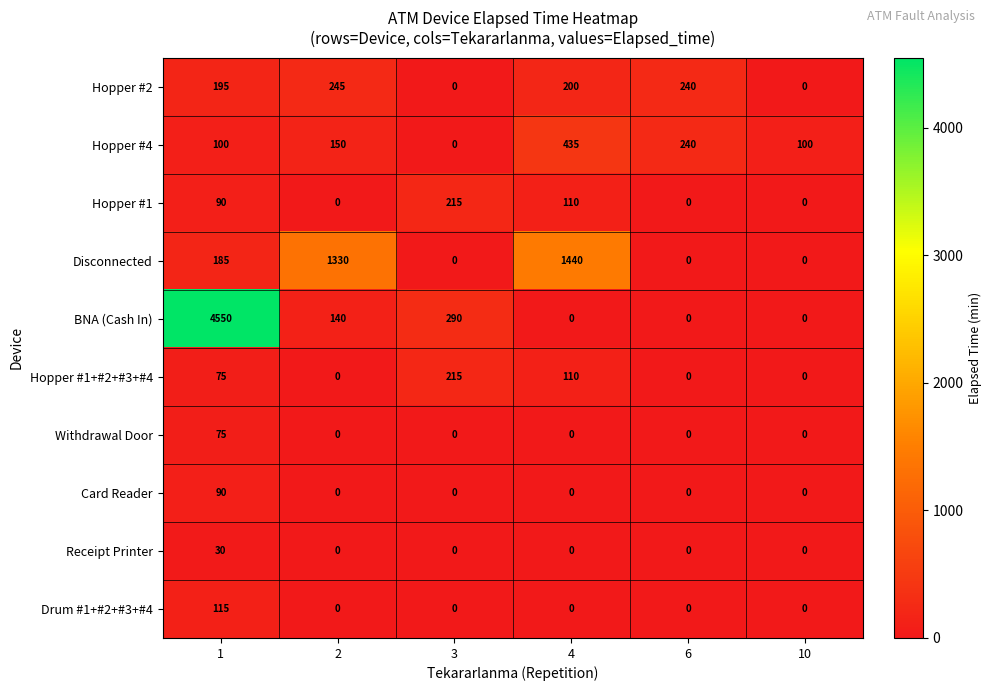

At which category does the chart reach its peak across all series?

1